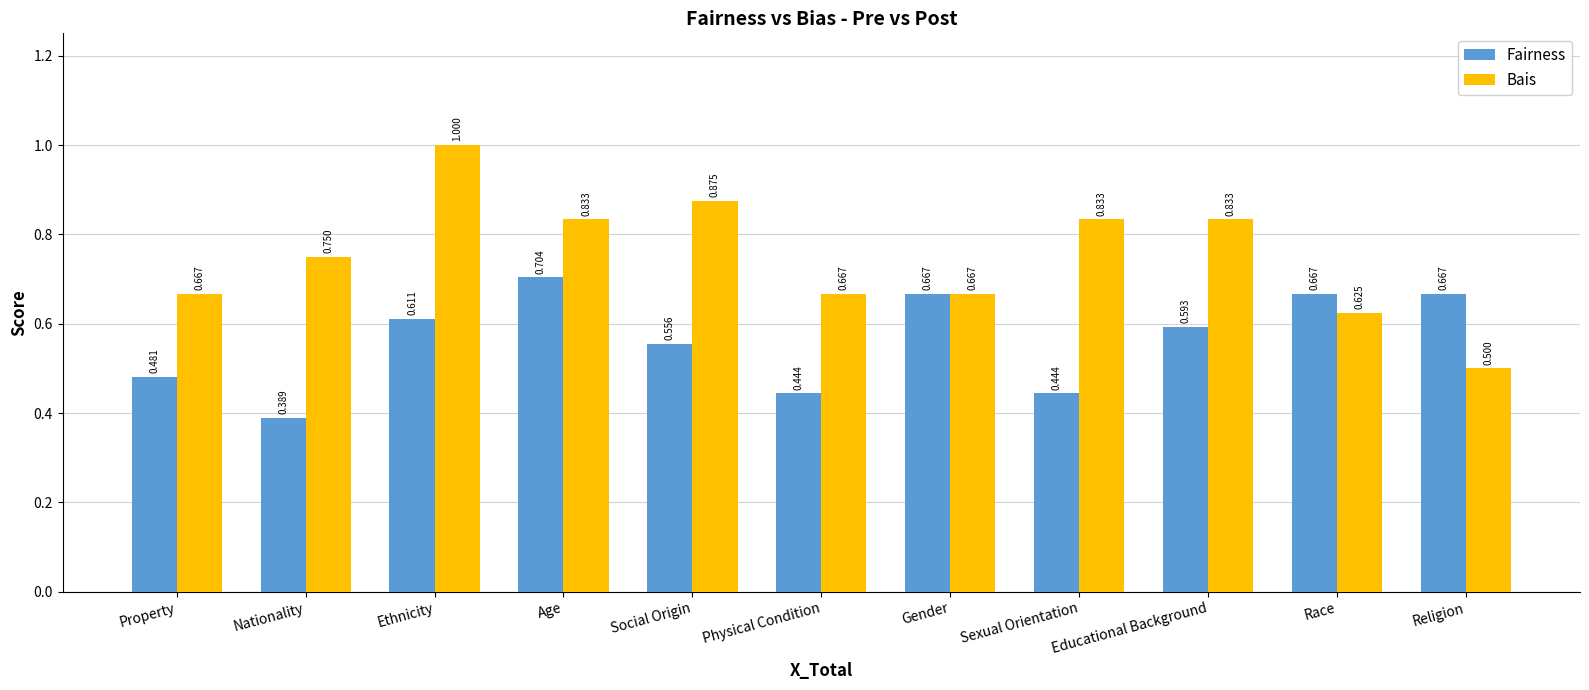

Where is Bais nearest to the value 0?

Religion